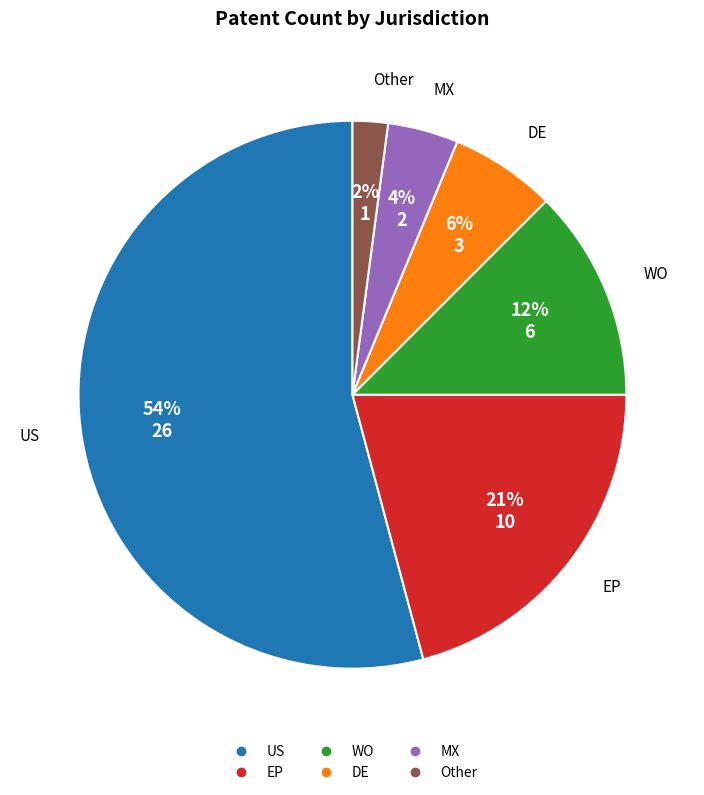

Is there a majority slice in this chart?

Yes